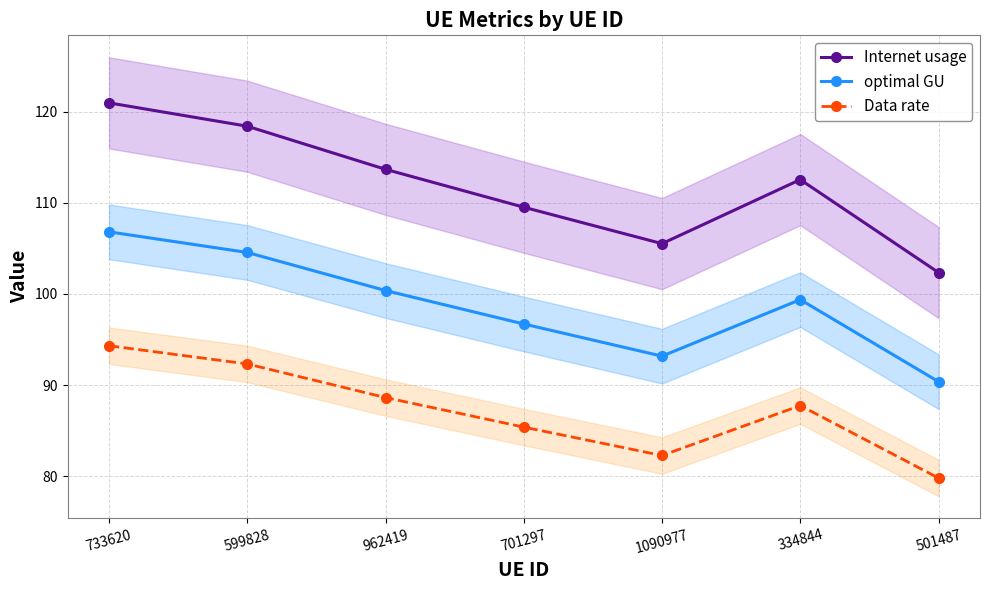

What is the difference between the Internet usage values at 599828 and 733620?

2.6